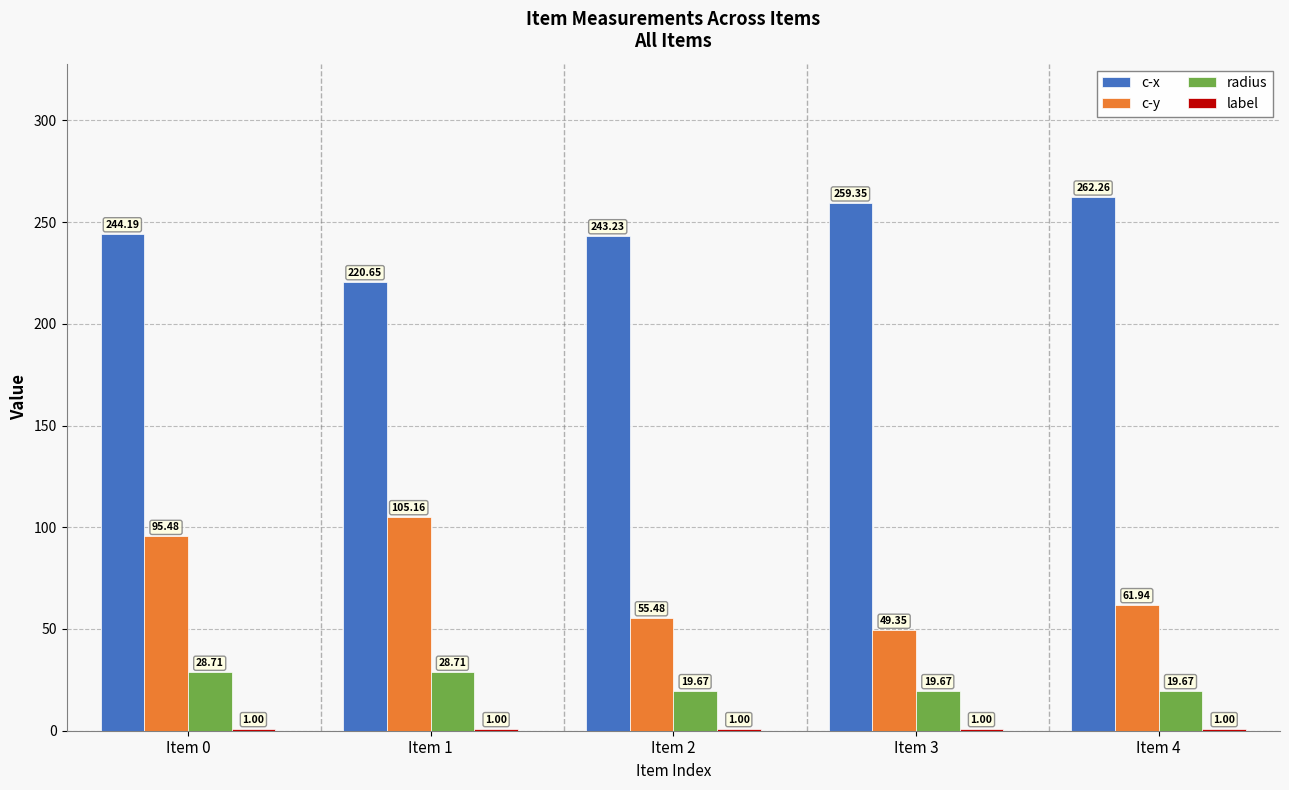

What is the total value across all series at Item 3?

329.4